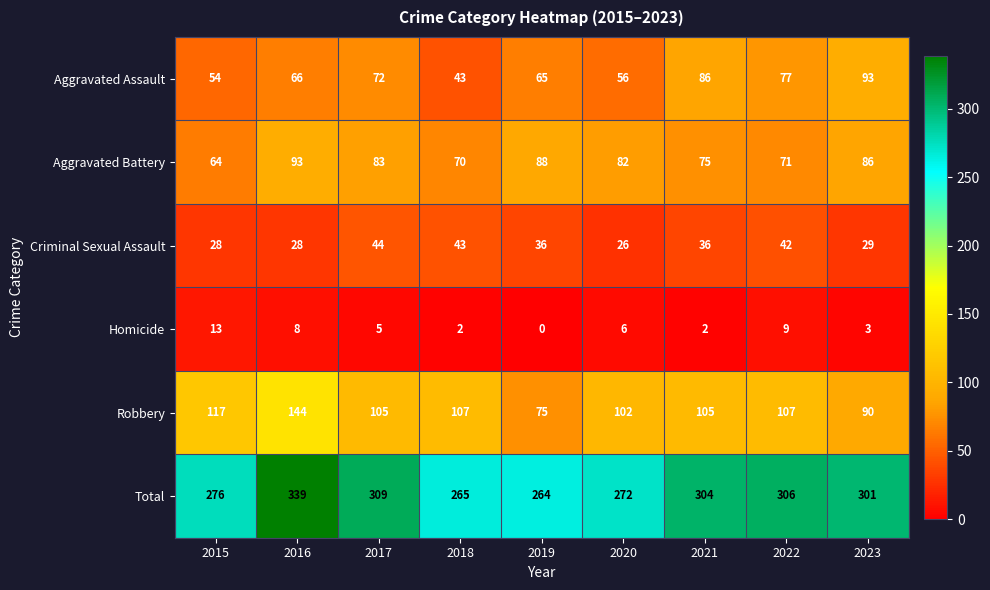

How many data points does each series have?

9